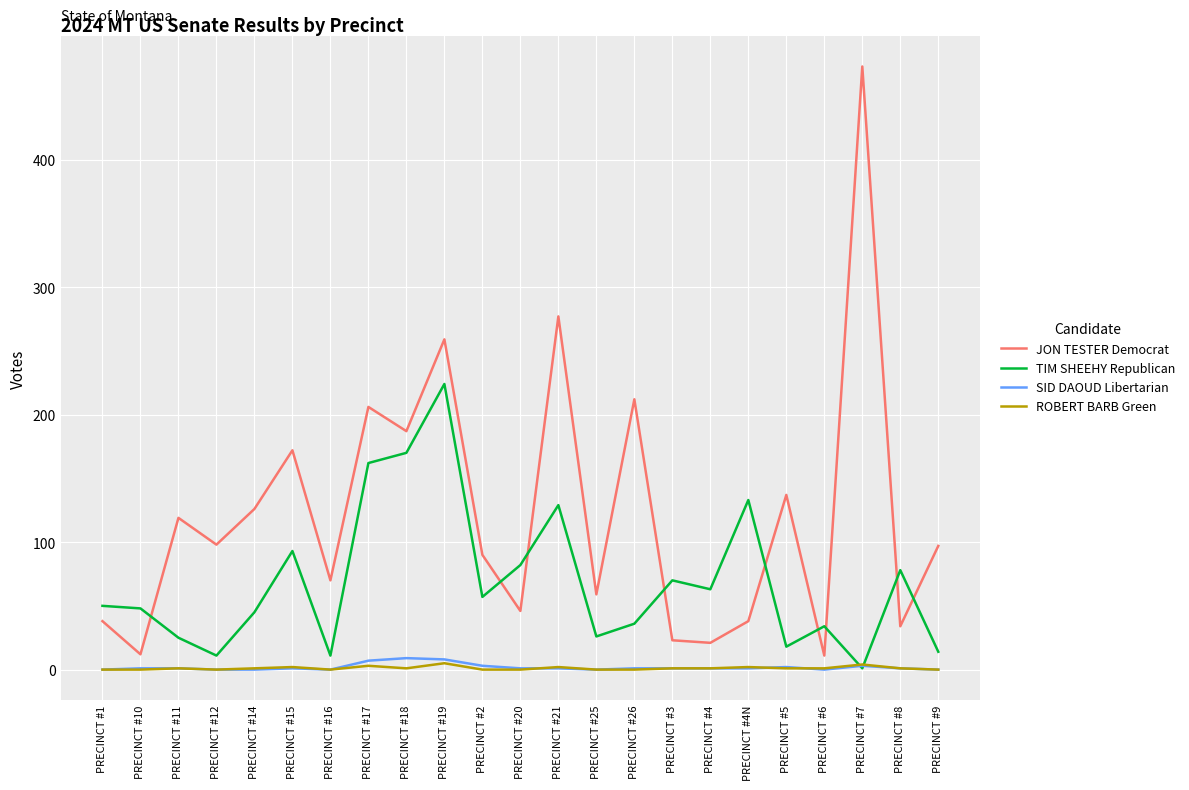

Which series has the largest total across all categories?

JON TESTER Democrat